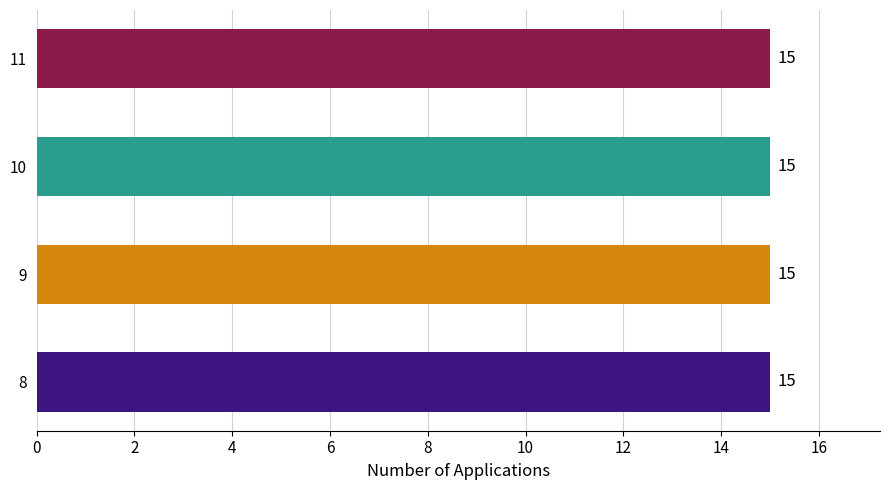

Rank the categories by value from lowest to highest.

8, 10, 11, 9